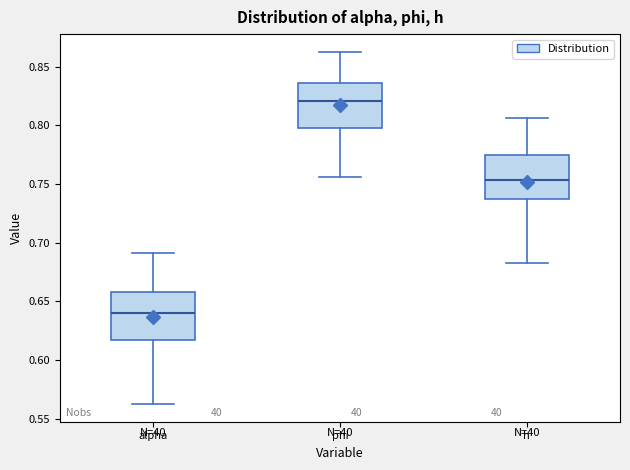

Which box's median line is the lowest?

alpha